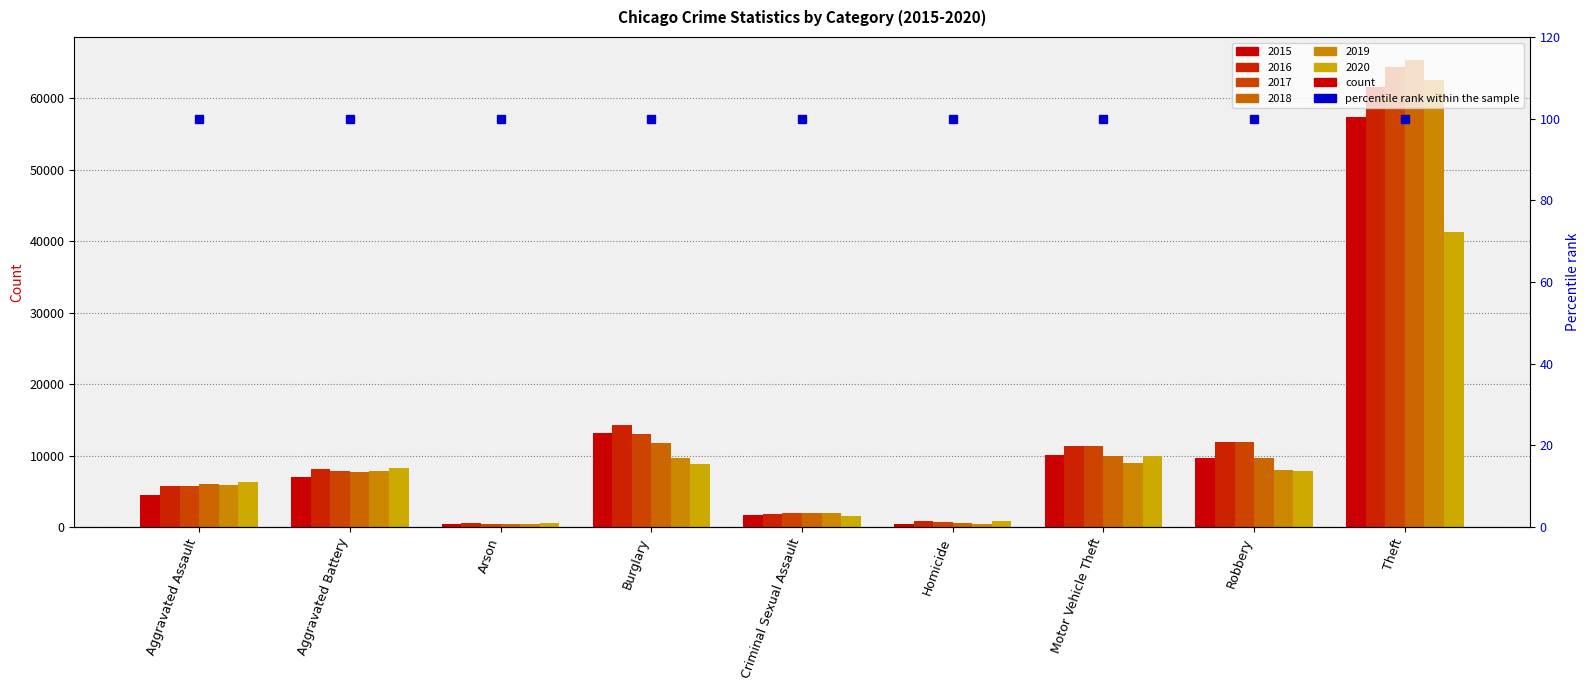

Is the value of 2015 at Robbery greater than the value of 2017 at Theft?

No